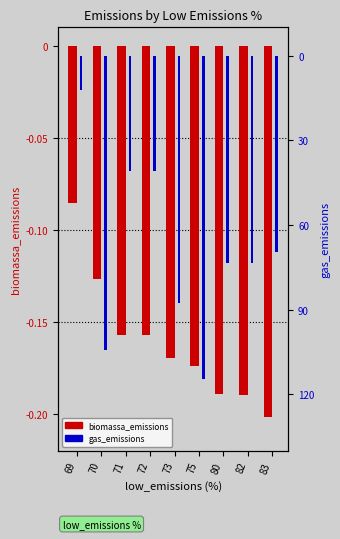

Are the bars horizontal?

No